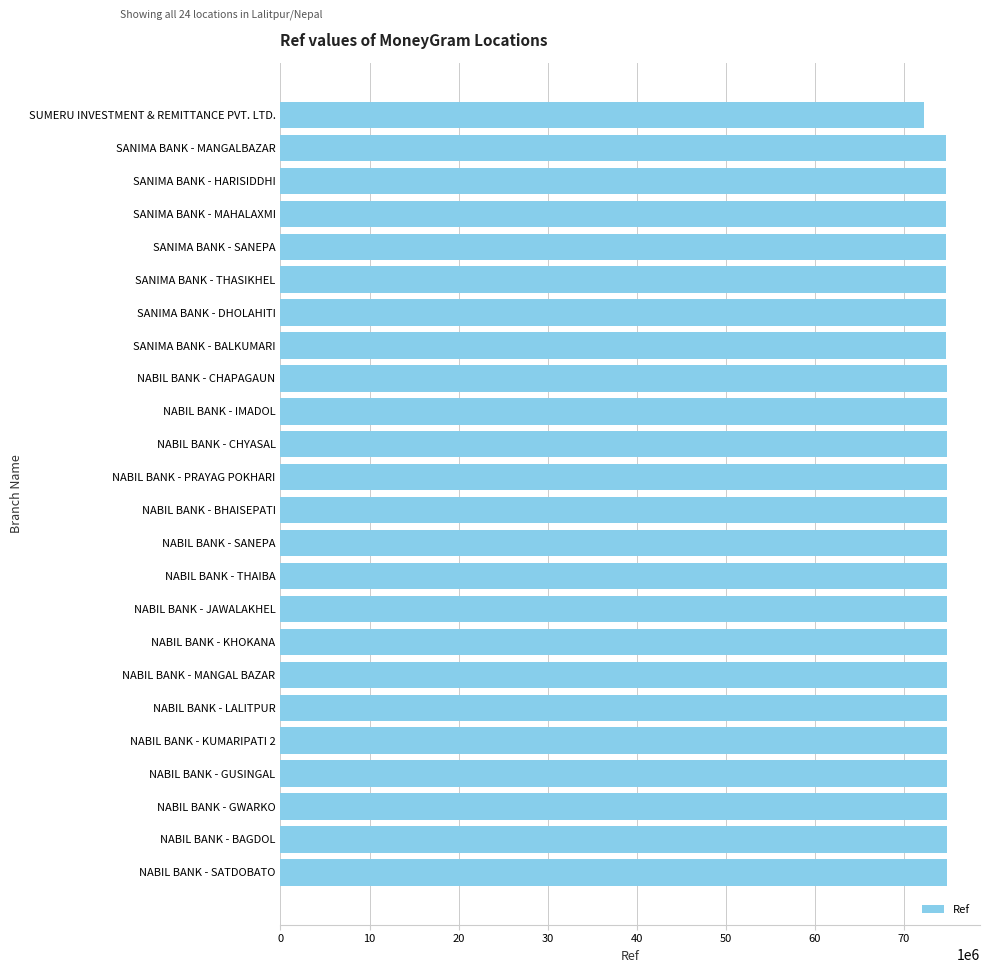

True or false: the data shows 41603959 at NABIL BANK - KHOKANA.

False